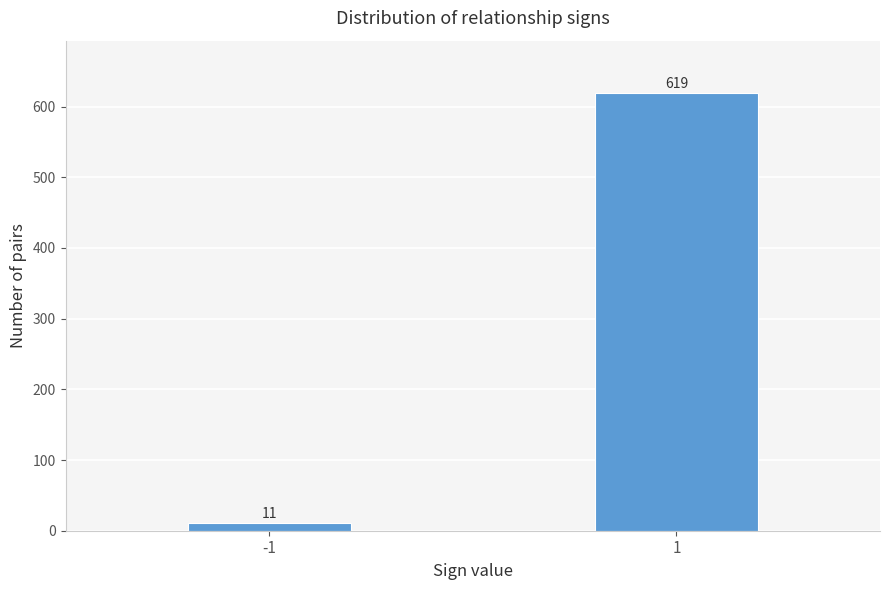

Reading right to left, extract all data points from this chart.

619	11